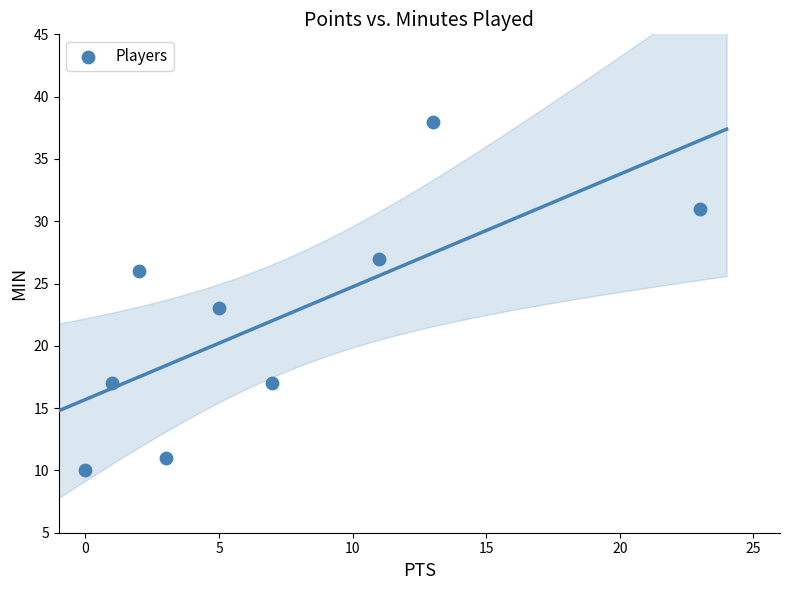

What Y value in the scatter plot is closest to 24?

23